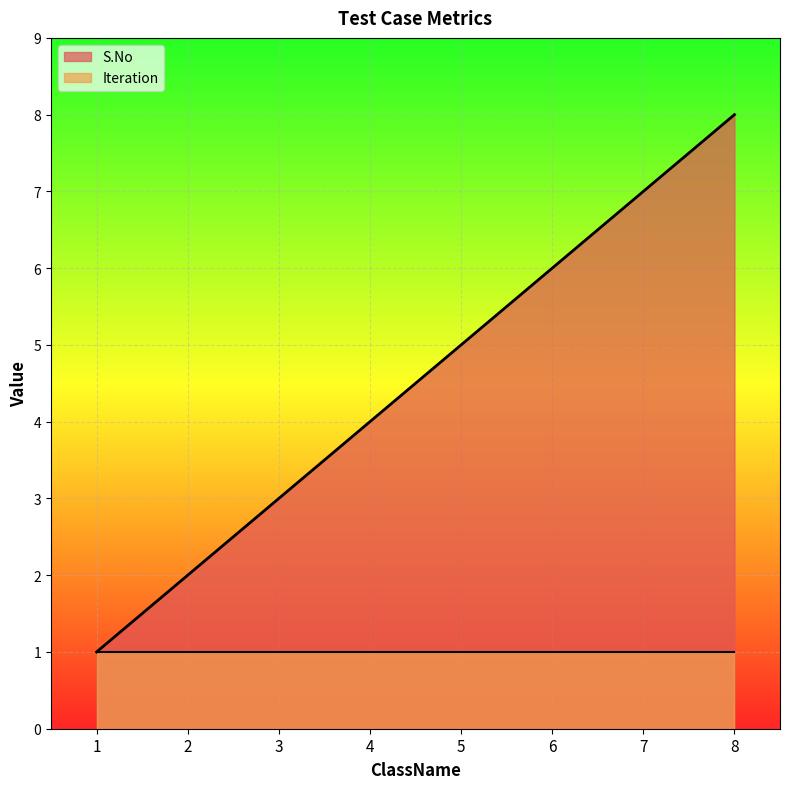

Read the value at 8.

8